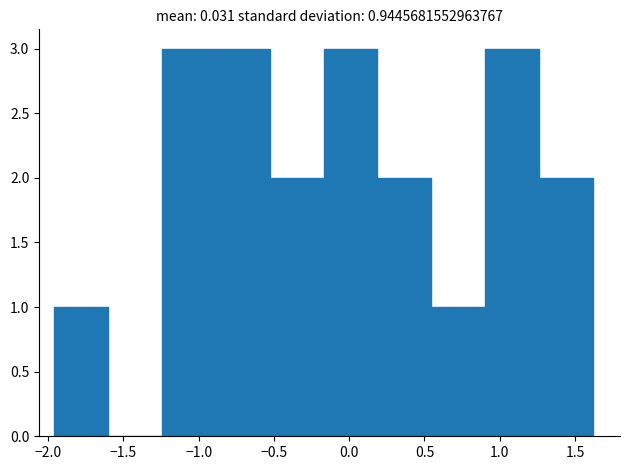

How tall is the bar that spans 0.55 to 0.90 on the x-axis? Neither the bar edges nor the heights are printed on the chart, so give them approximately, as read against the axes.

1